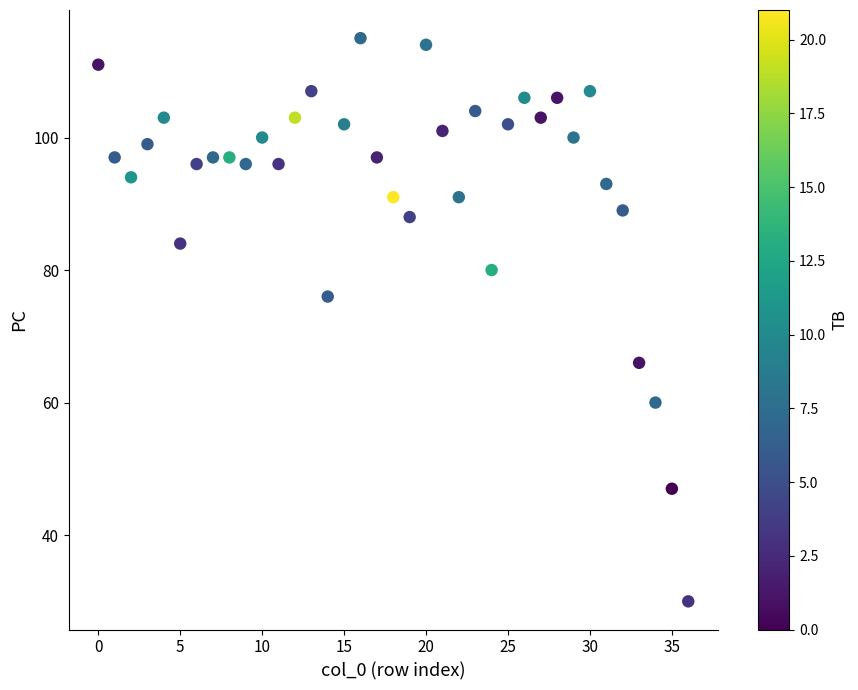

What Y value in the scatter plot is closest to 72?

76